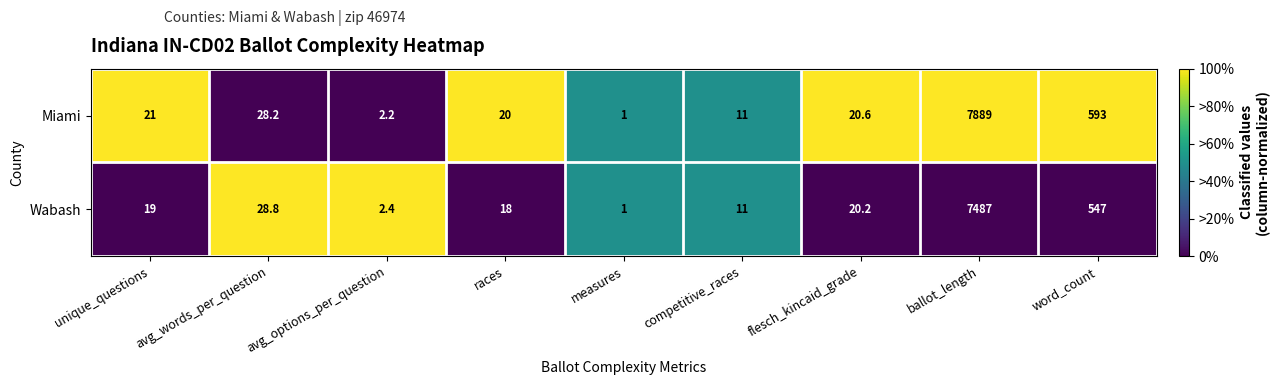

What is the difference between the Miami values at flesch_kincaid_grade and competitive_races?

9.6